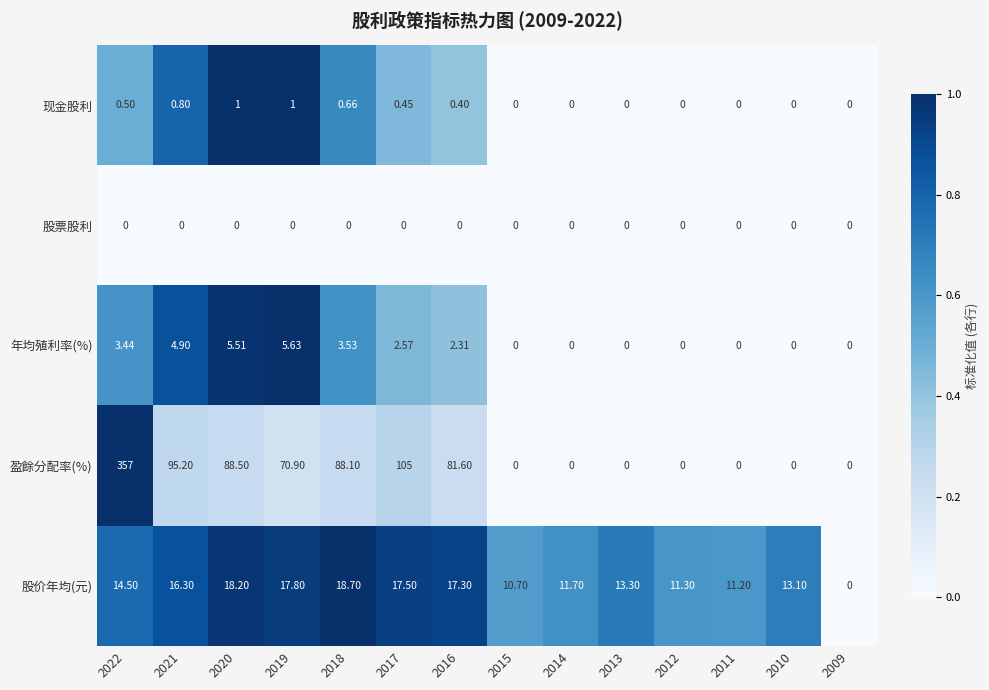

Rank the series at 2021 from lowest to highest value.

股票股利, 现金股利, 年均殖利率(%), 股价年均(元), 盈餘分配率(%)